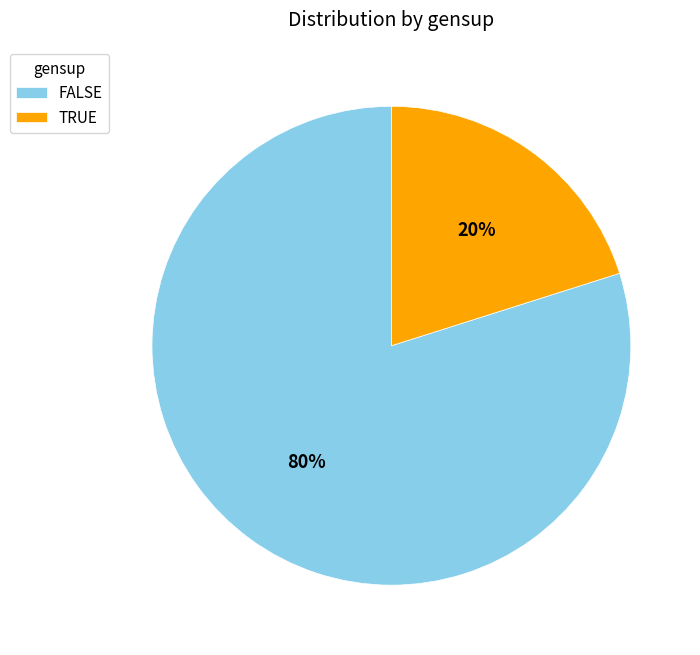

Is it true that FALSE is 80% of the pie?

True